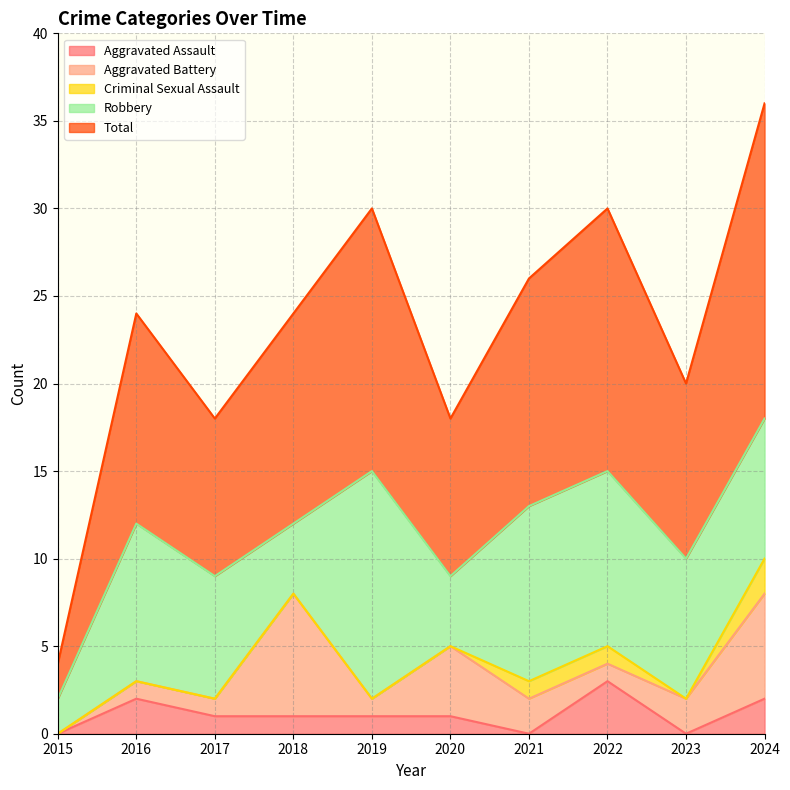

What is the average value of the Aggravated Assault series?

1